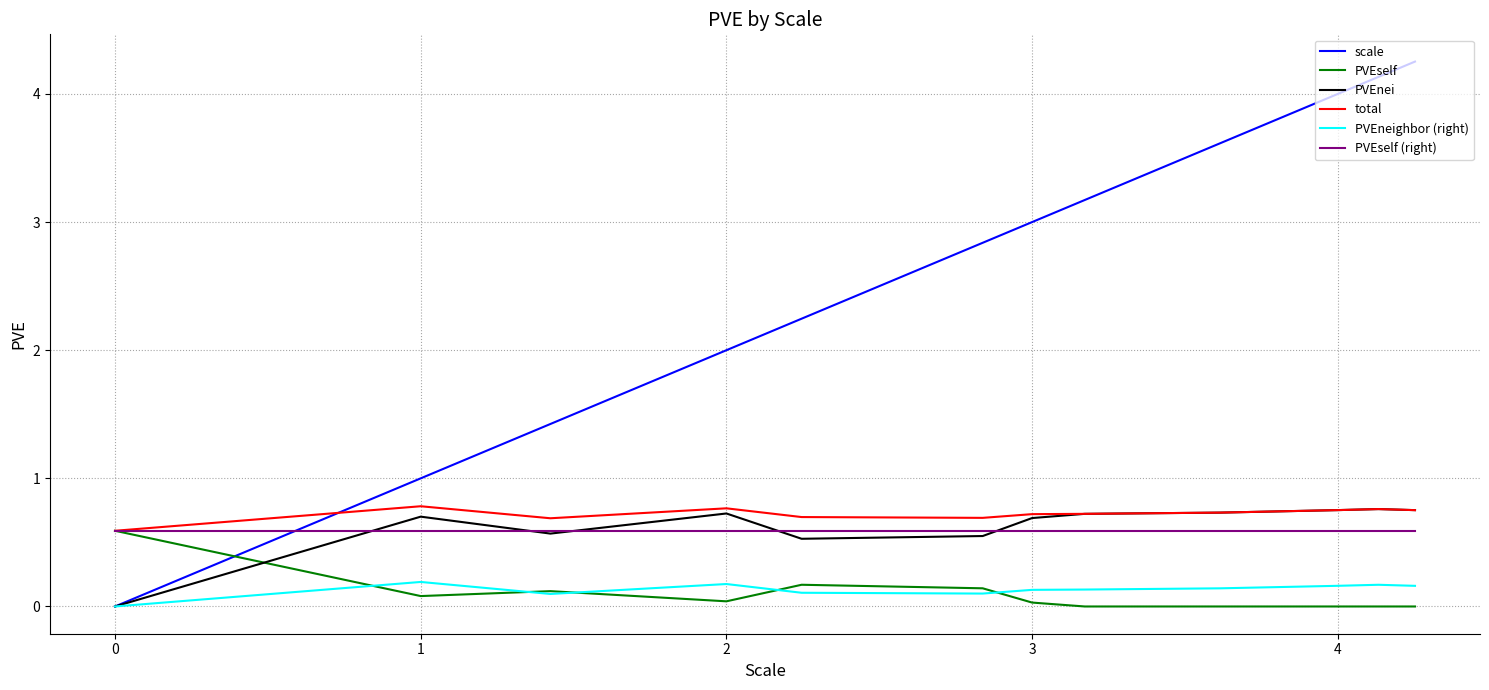

What is the lowest value of the total series?

0.6